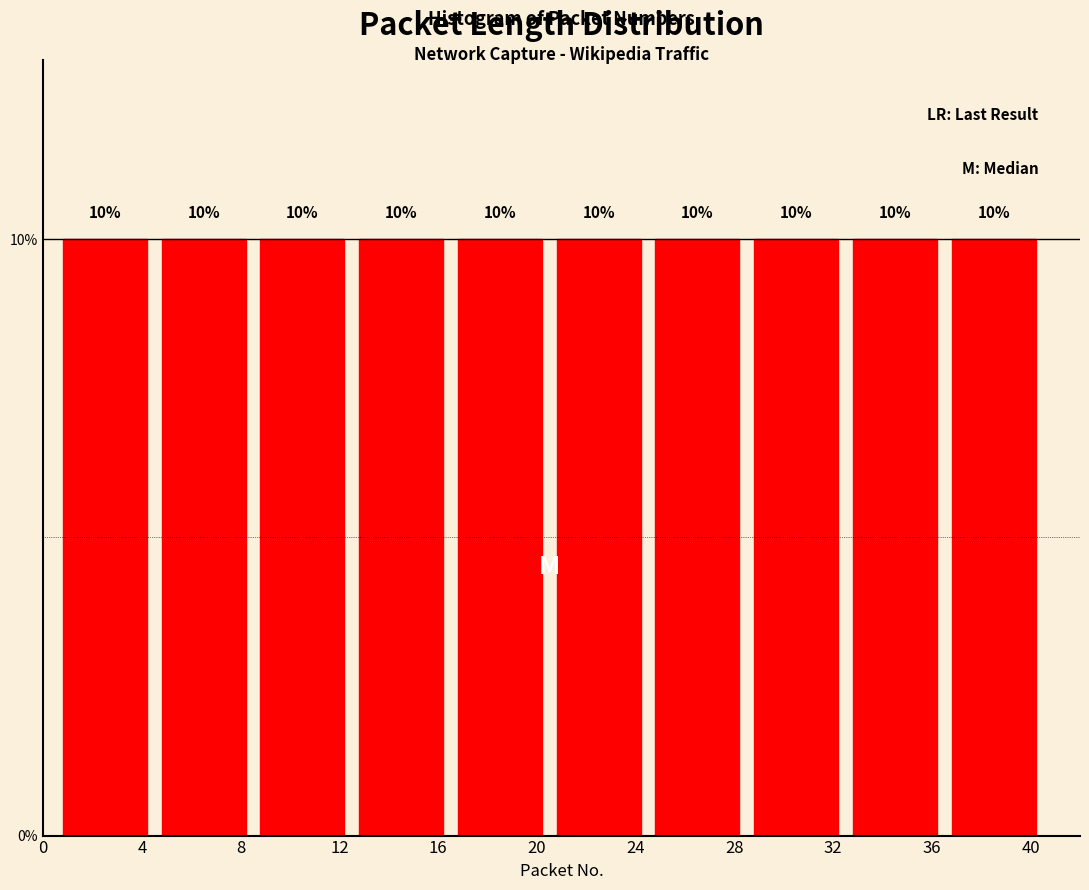

Reading left to right, transcribe this chart: for each bar, give the range it covers on the x-axis and its height.

0.5 to 4.5: 10
4.5 to 8.5: 10
8.5 to 12.5: 10
12.5 to 16.5: 10
16.5 to 20.5: 10
20.5 to 24.5: 10
24.5 to 28.5: 10
28.5 to 32.5: 10
32.5 to 36.5: 10
36.5 to 40.5: 10